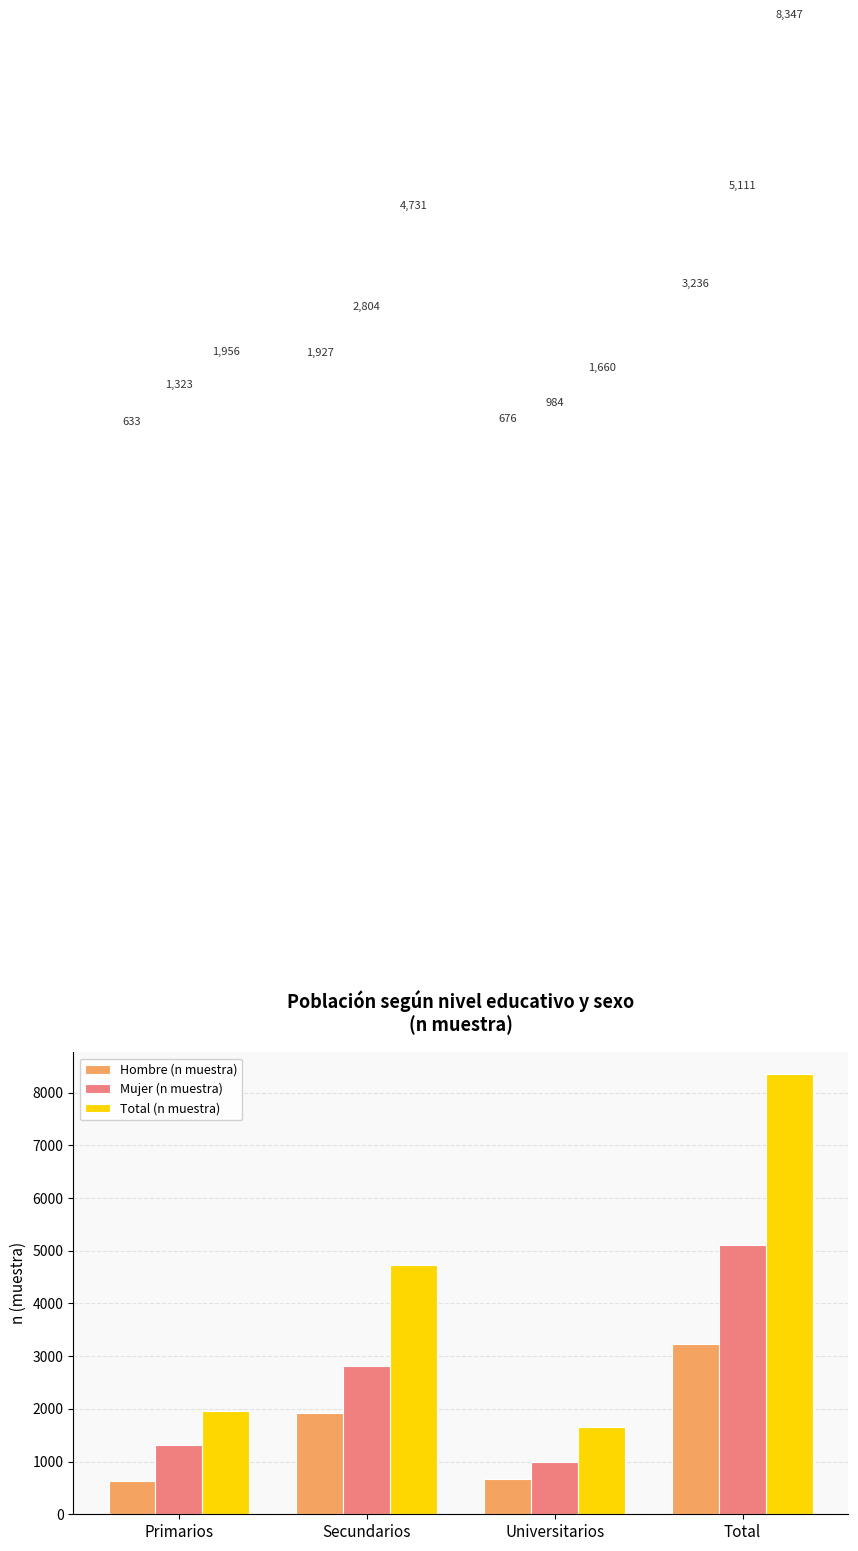

Are the bars grouped side by side (vs. stacked)?

Yes